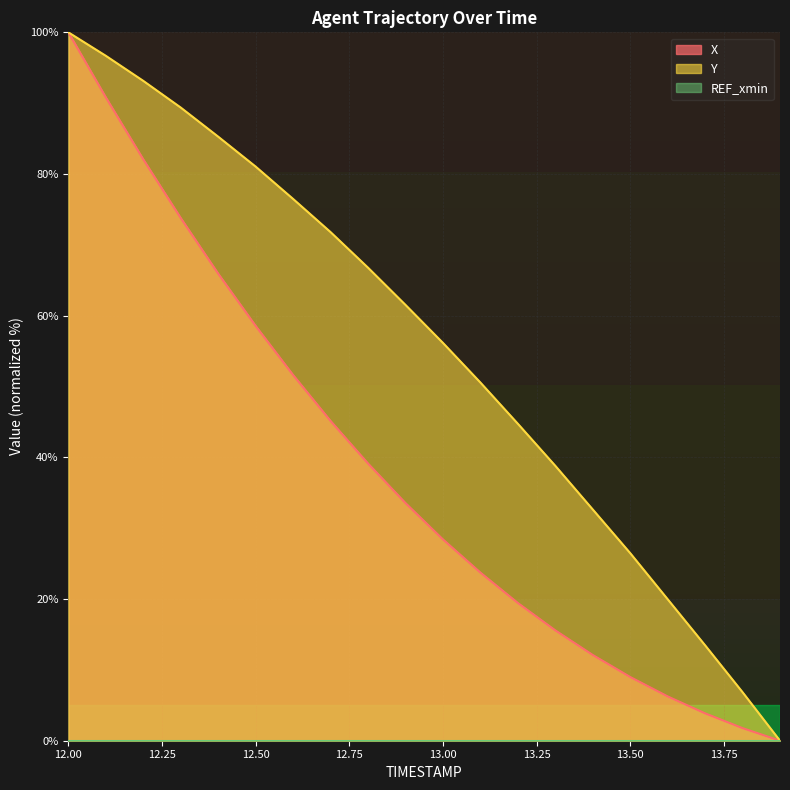

True or false: X and Y intersect in this chart.

False